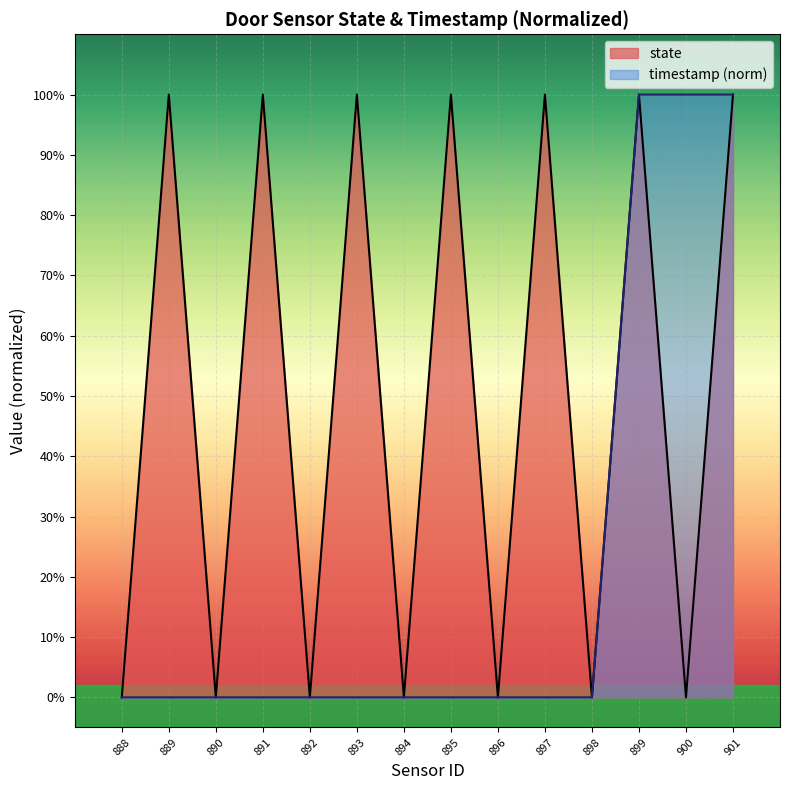

How many values in state are above zero?

7